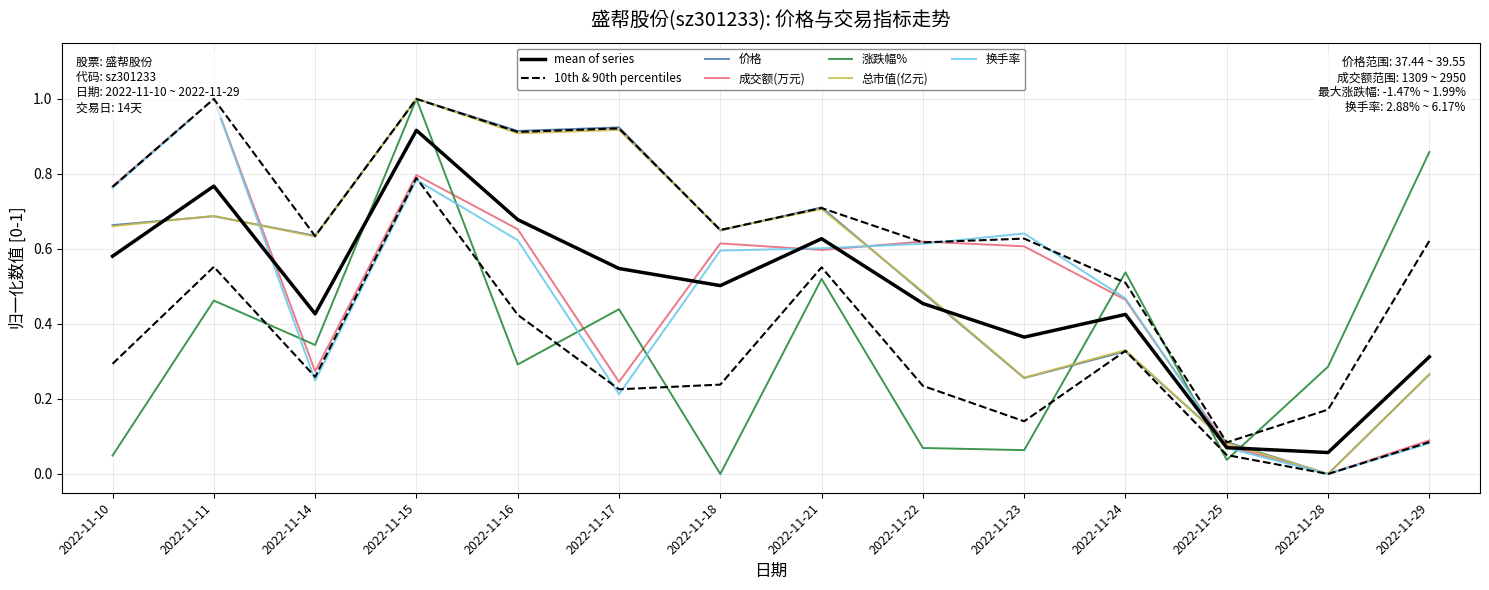

List the series in order of their peak value, highest first.

成交额(万元), 涨跌幅%, 换手率, 价格, 总市值(亿元)